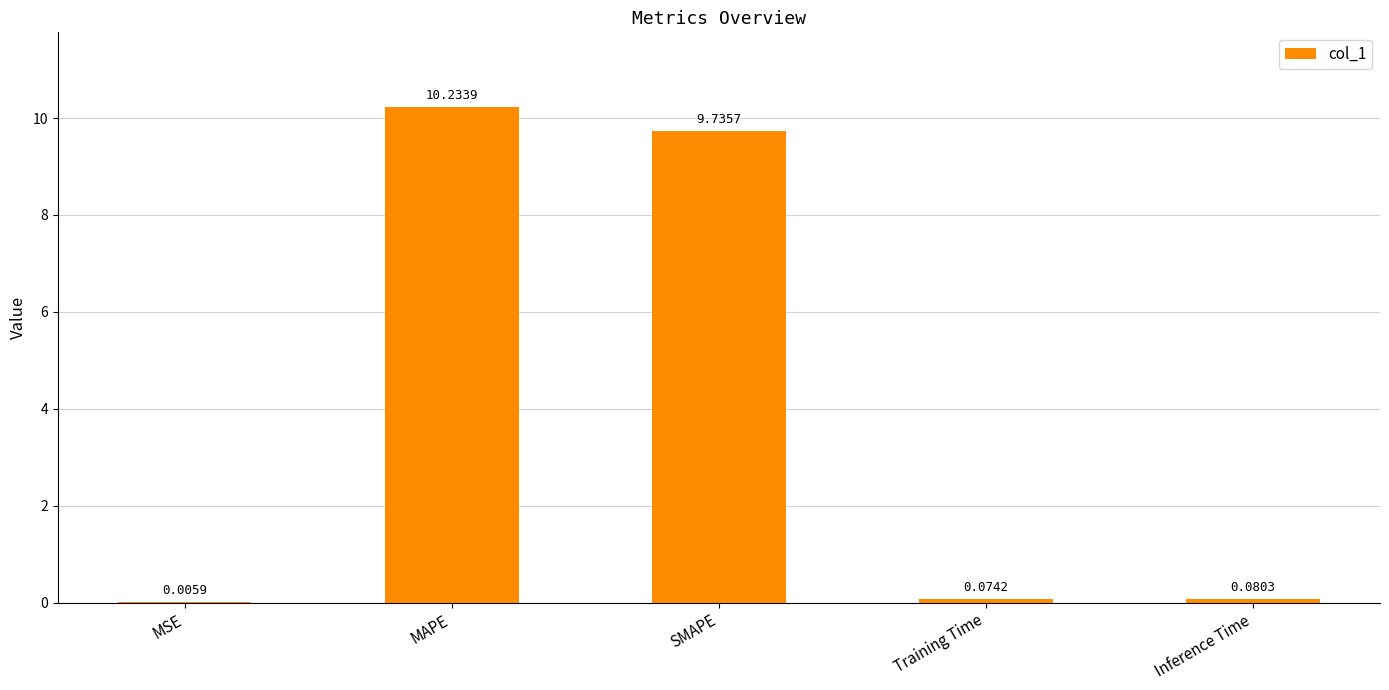

At which label is the value closest to 5?

SMAPE